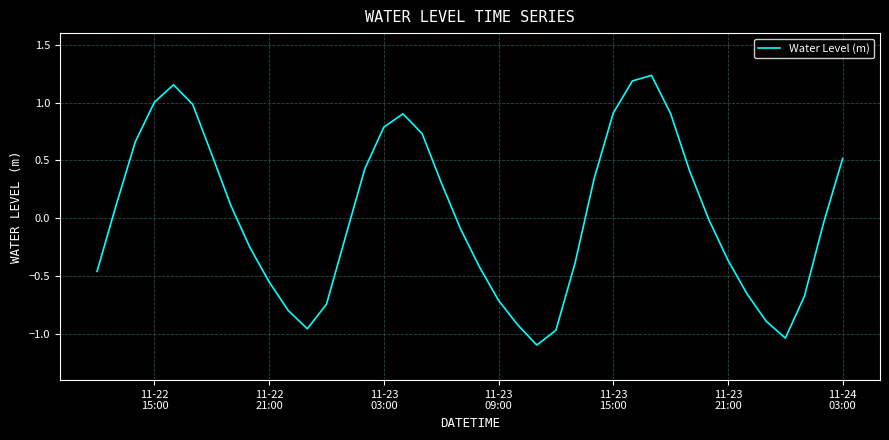

What is the difference between the maximum and minimum values?

2.3